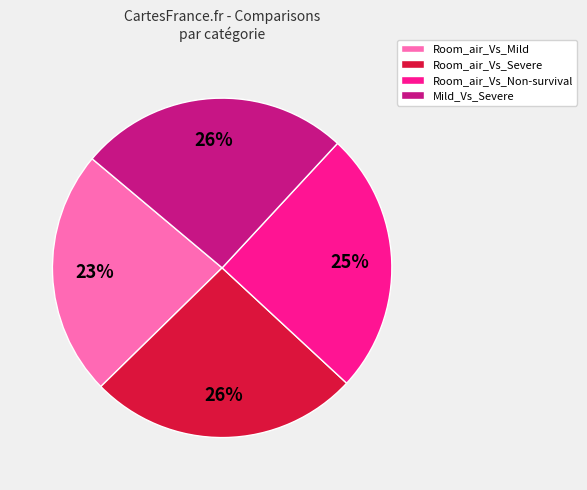

Combined, do Room_air_Vs_Non-survival and Room_air_Vs_Mild account for over 50%?

No